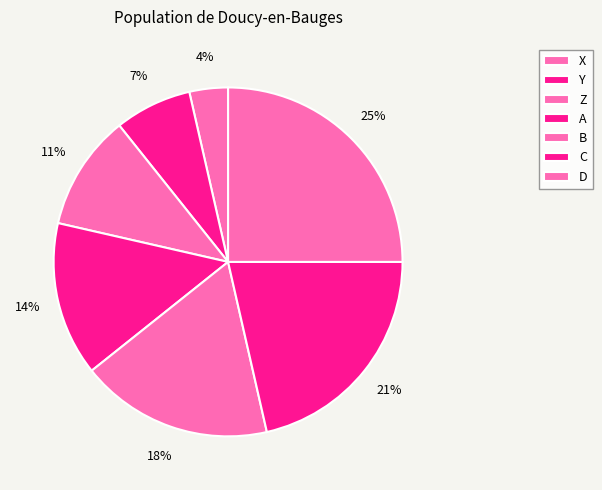

To the nearest percent, what portion does D represent?

25%